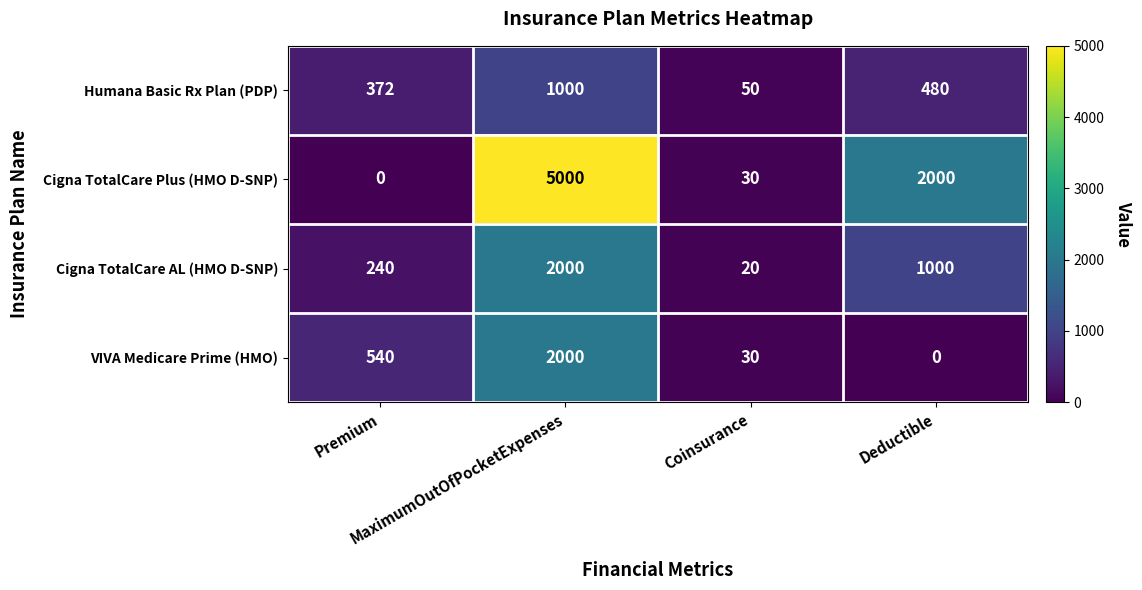

Which series has the largest total across all categories?

Cigna TotalCare Plus (HMO D-SNP)